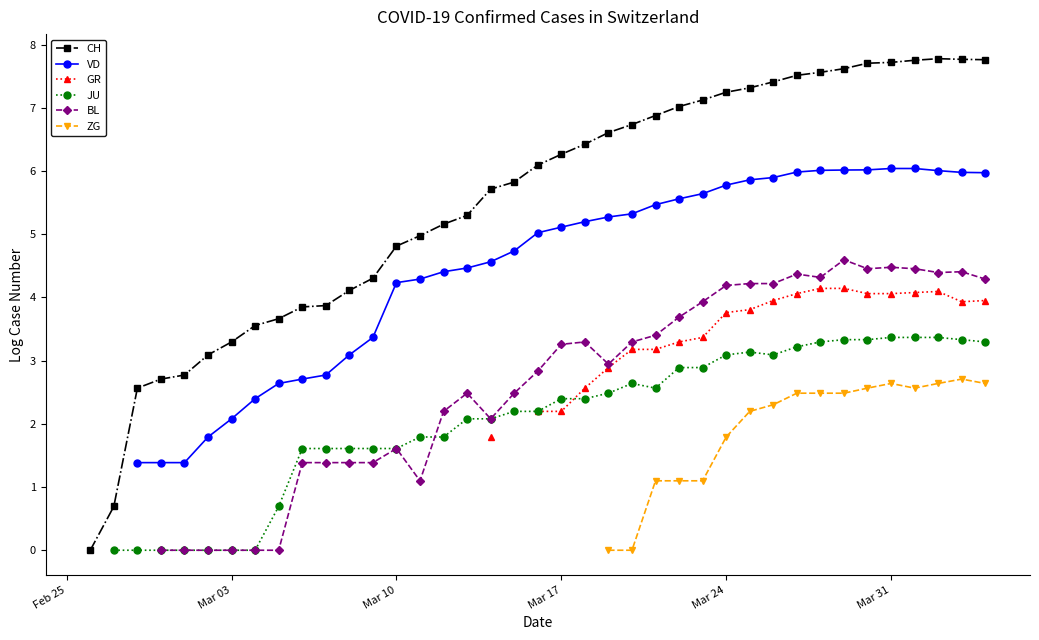

How many interior local peaks does the JU series have?

2